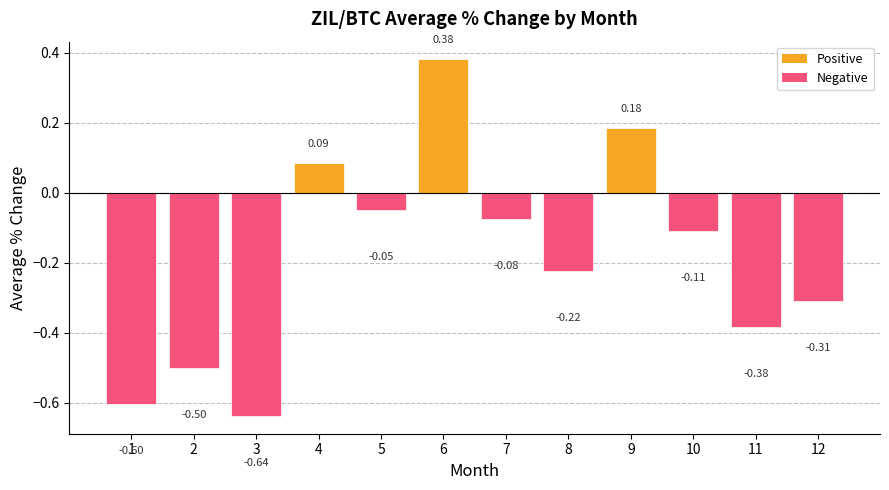

At which label does the data first exceed 0?

4